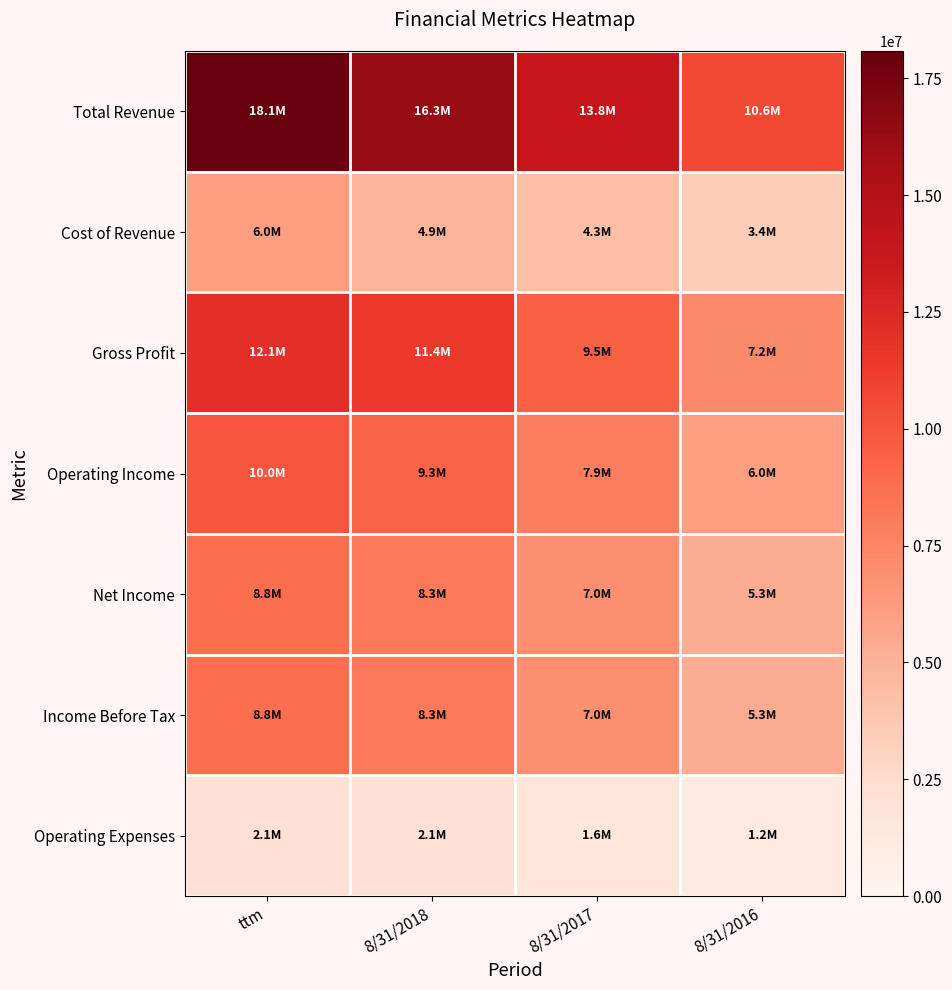

Rank the series by their maximum value, from lowest to highest.

Operating Expenses, Cost of Revenue, Net Income, Income Before Tax, Operating Income, Gross Profit, Total Revenue